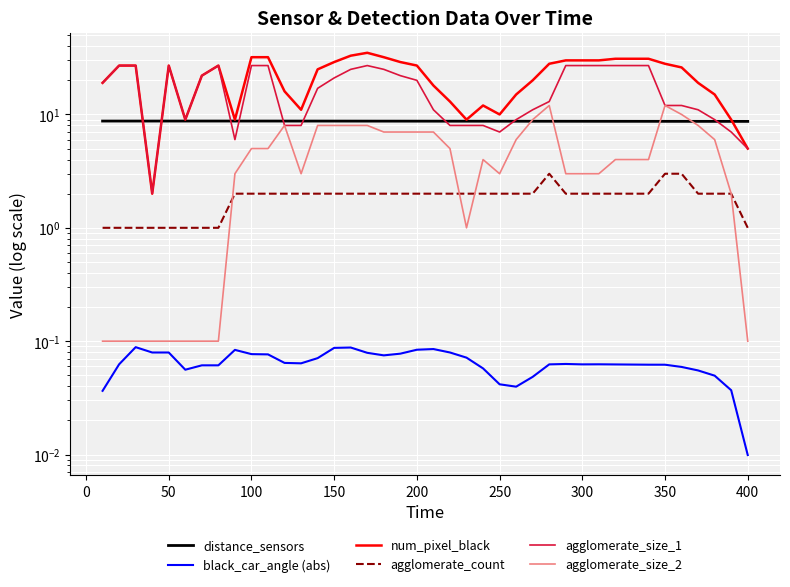

How many distinct data groups are displayed?

6